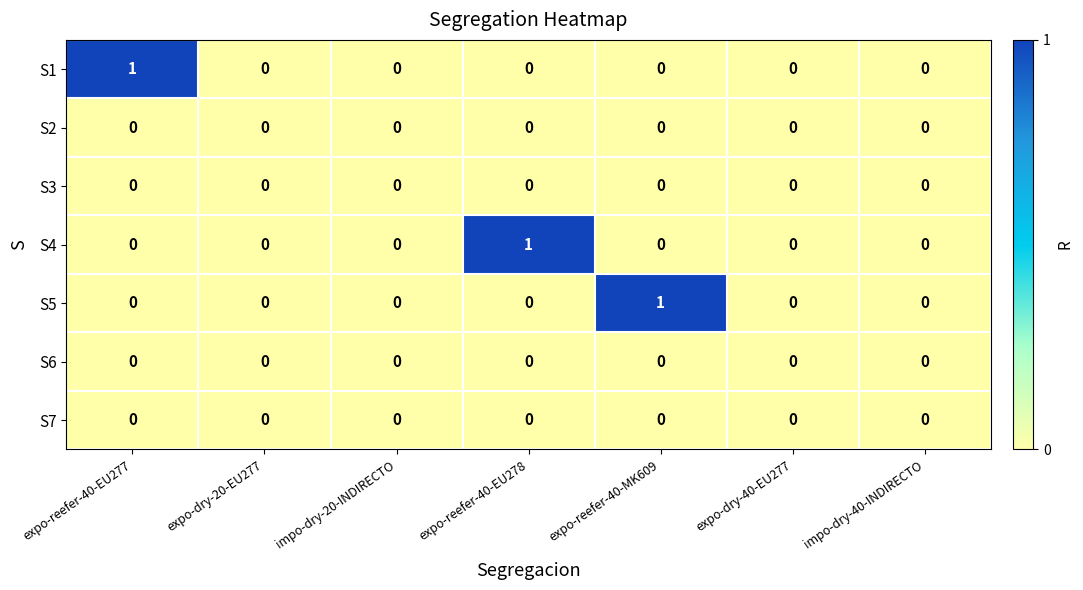

Which category has the highest value in the S4 series?

expo-reefer-40-EU278